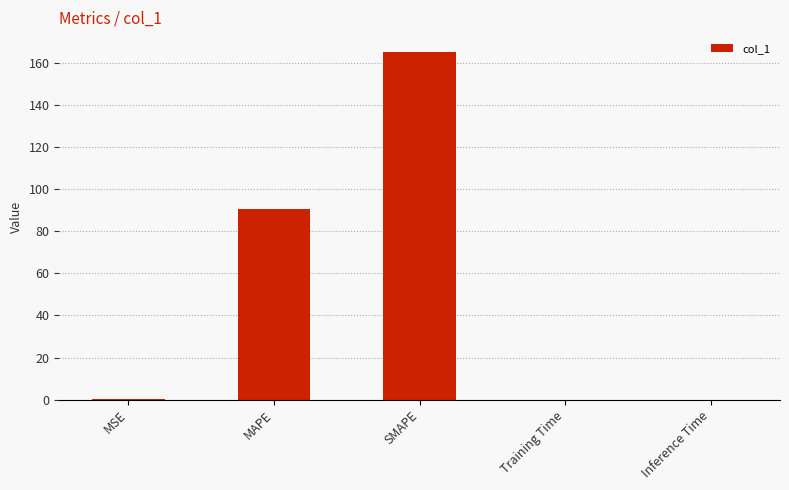

At which category does the chart reach its peak across all series?

SMAPE